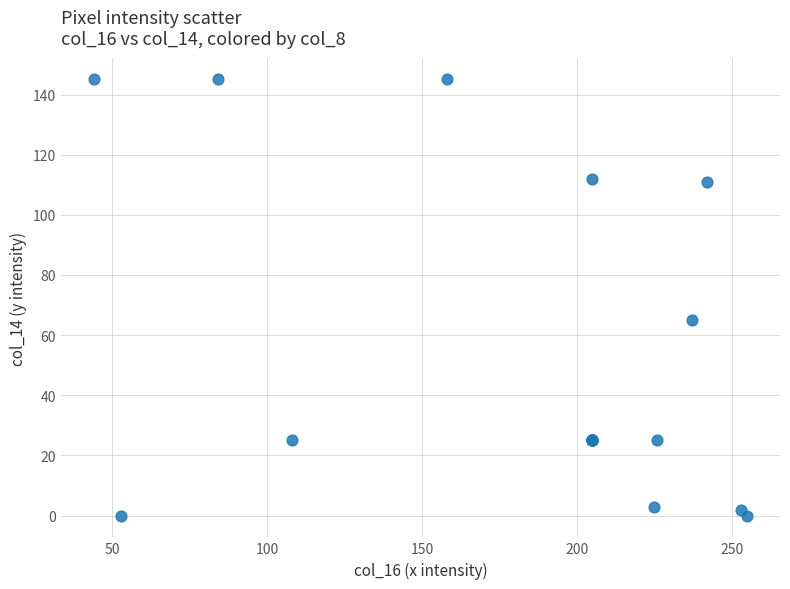

What Y value in the scatter plot is closest to 72?

65